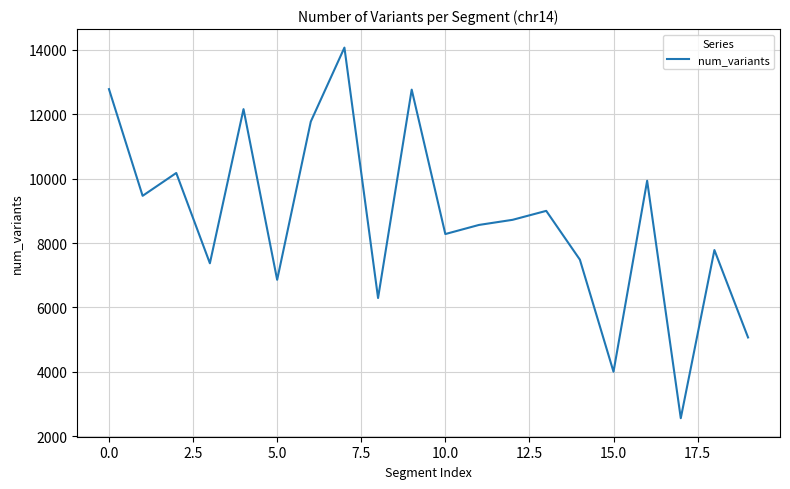

What is the difference between the maximum and minimum values?

11511